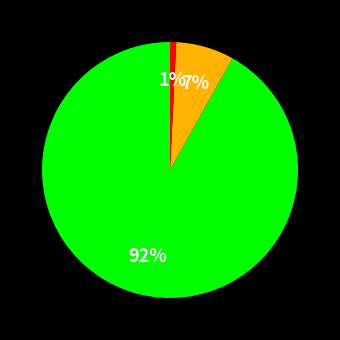

Does any single category account for the majority?

Yes